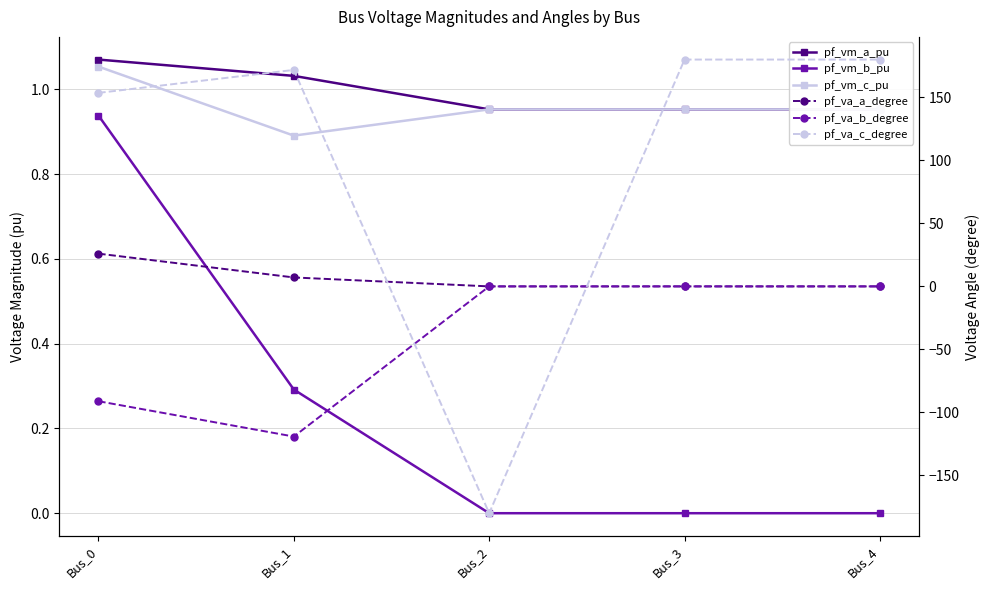

True or false: pf_va_c_degree has a value of 98.3 at Bus_4.

False